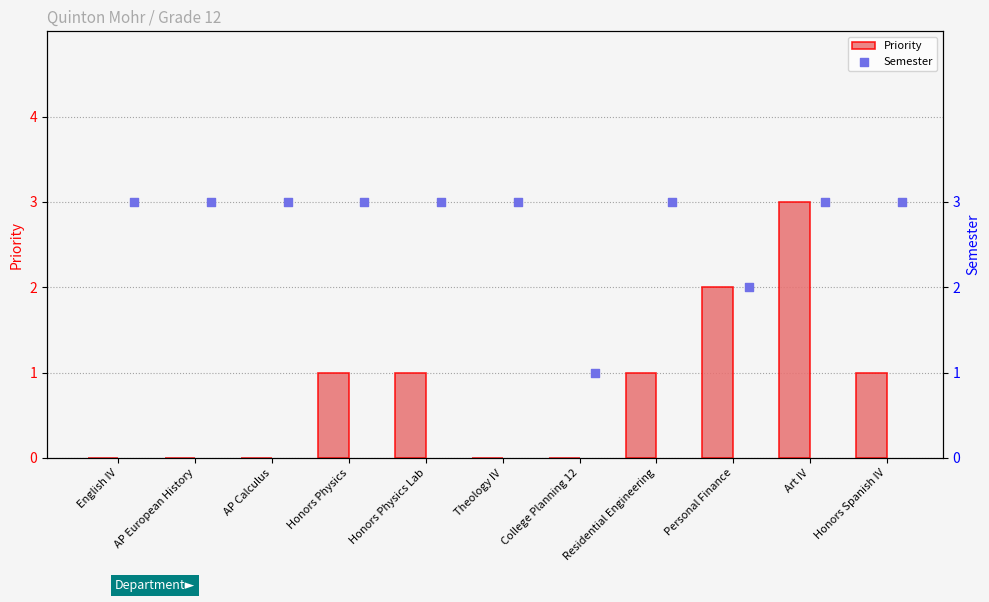

True or false: Priority has a value of 1 at Residential Engineering.

True